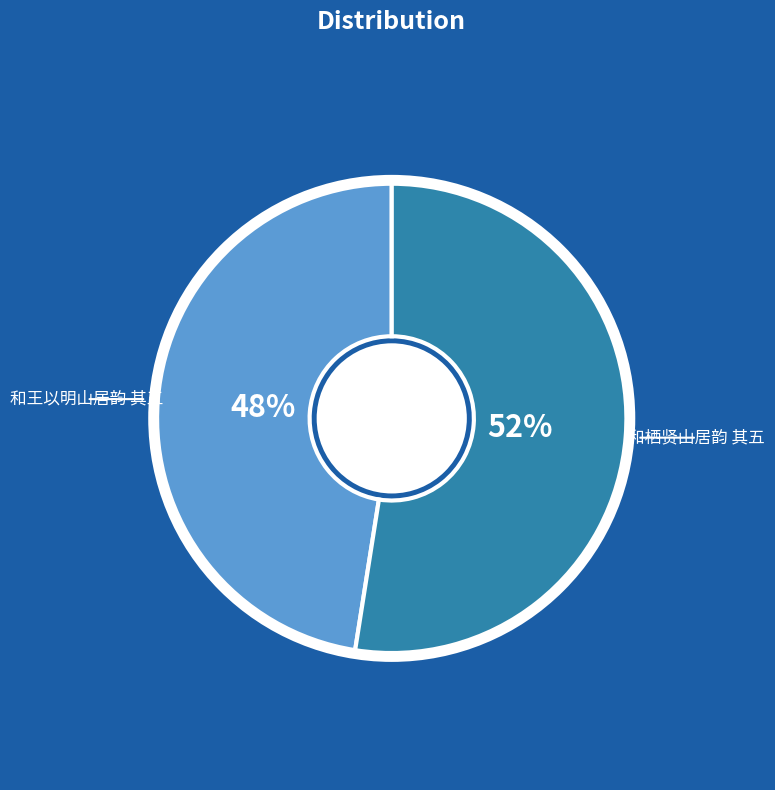

How many slices are in this pie chart?

2